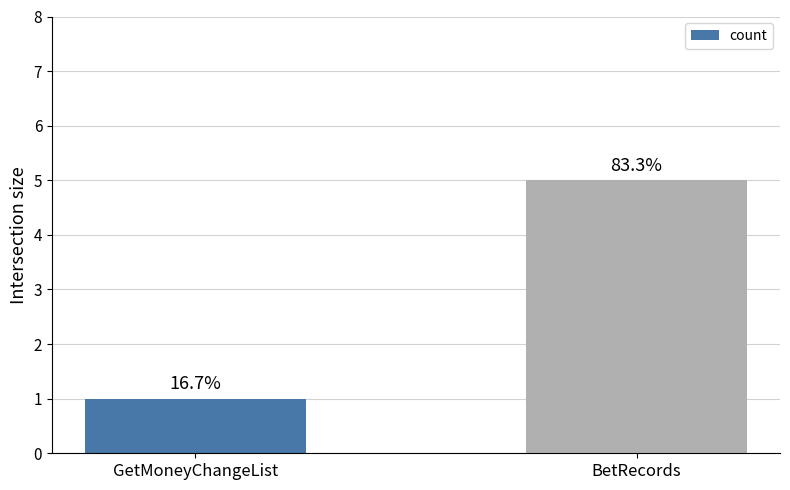

What position from the right is BetRecords?

1